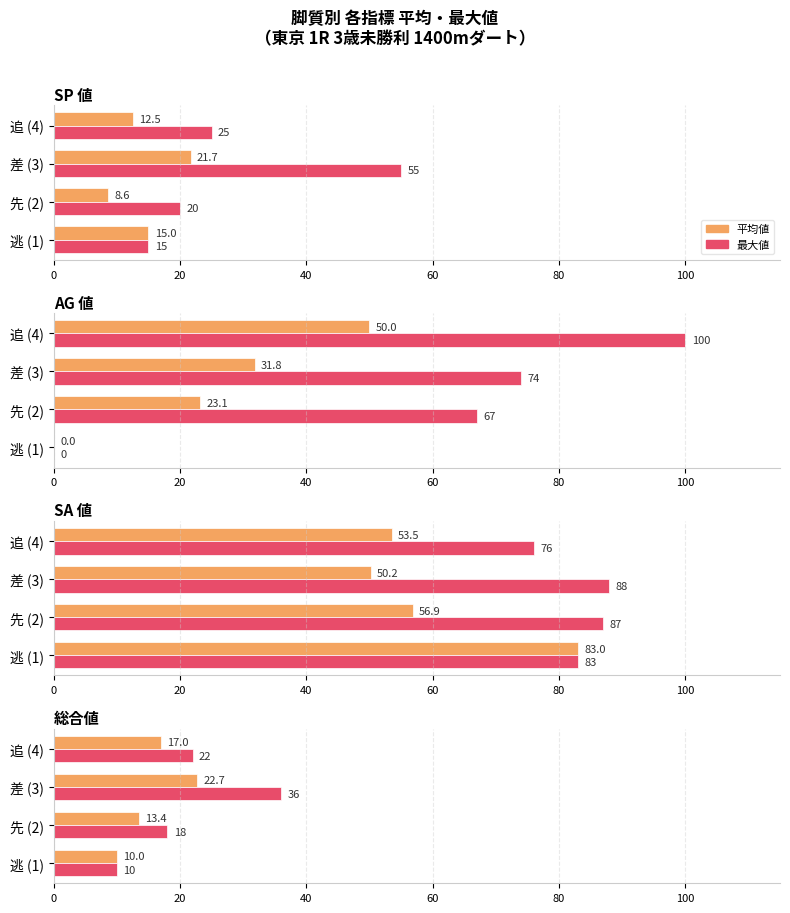

How many 最大値 values are between 18 and 36?

3